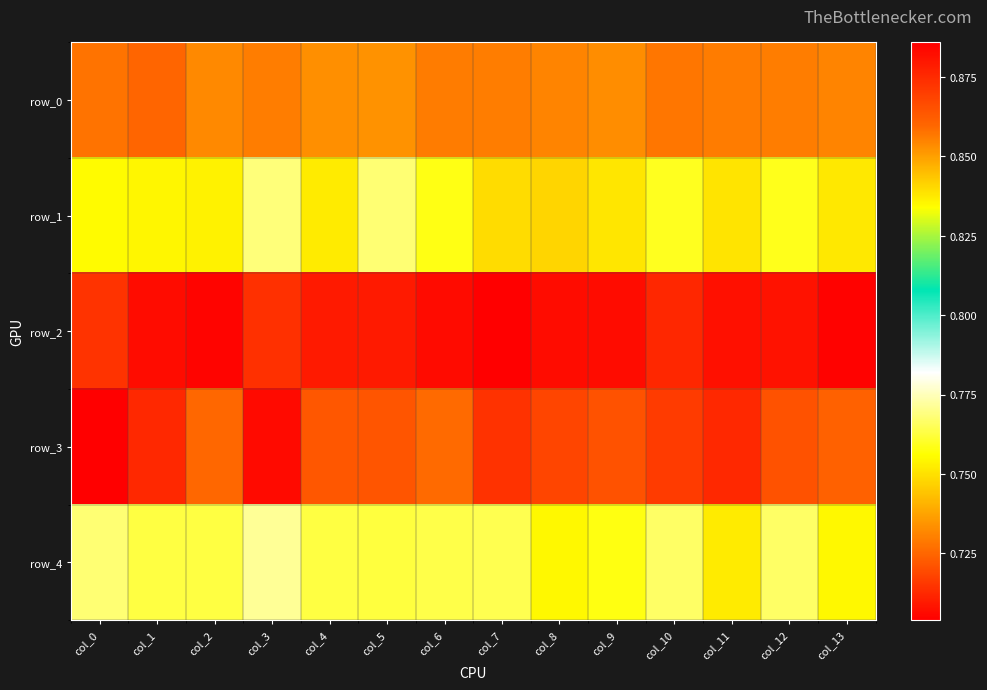

Reading right to left, transcribe all the data shown in this chart.

row_0: col_13=0.7	col_12=0.7	col_11=0.7	col_10=0.7	col_9=0.7	col_8=0.7	col_7=0.7	col_6=0.7	col_5=0.7	col_4=0.7	col_3=0.7	col_2=0.7	col_1=0.7	col_0=0.7
row_1: col_13=0.8	col_12=0.8	col_11=0.8	col_10=0.8	col_9=0.8	col_8=0.7	col_7=0.7	col_6=0.8	col_5=0.8	col_4=0.8	col_3=0.8	col_2=0.8	col_1=0.8	col_0=0.8
row_2: col_13=0.9	col_12=0.9	col_11=0.9	col_10=0.9	col_9=0.9	col_8=0.9	col_7=0.9	col_6=0.9	col_5=0.9	col_4=0.9	col_3=0.9	col_2=0.9	col_1=0.9	col_0=0.9
row_3: col_13=0.7	col_12=0.7	col_11=0.7	col_10=0.7	col_9=0.7	col_8=0.7	col_7=0.7	col_6=0.7	col_5=0.7	col_4=0.7	col_3=0.7	col_2=0.7	col_1=0.7	col_0=0.7
row_4: col_13=0.8	col_12=0.8	col_11=0.8	col_10=0.8	col_9=0.8	col_8=0.8	col_7=0.8	col_6=0.8	col_5=0.8	col_4=0.8	col_3=0.8	col_2=0.8	col_1=0.8	col_0=0.8